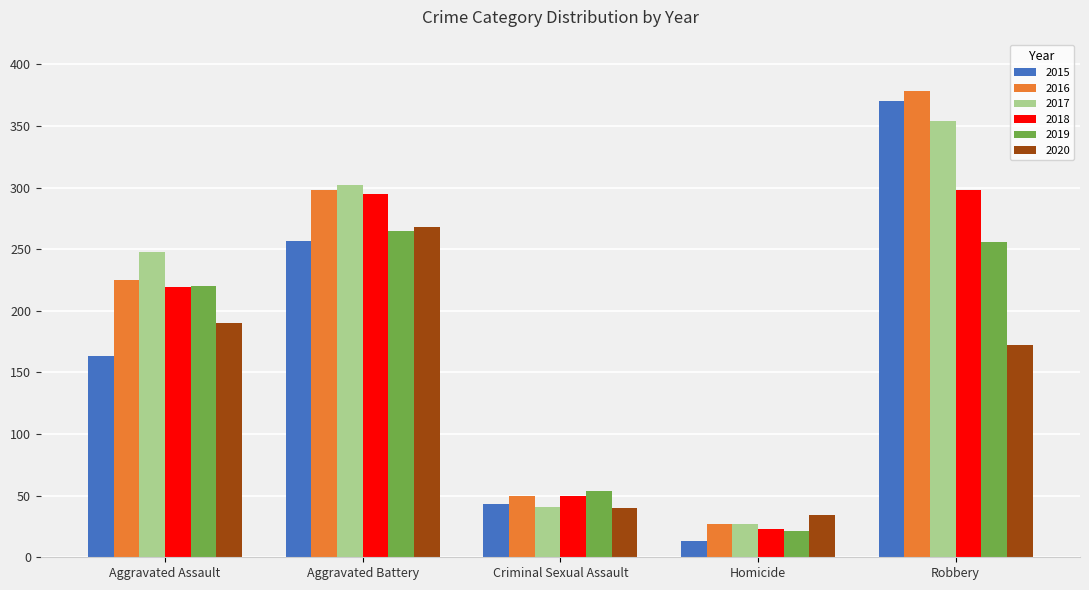

Is the value of 2019 at Criminal Sexual Assault greater than the value of 2017 at Aggravated Assault?

No